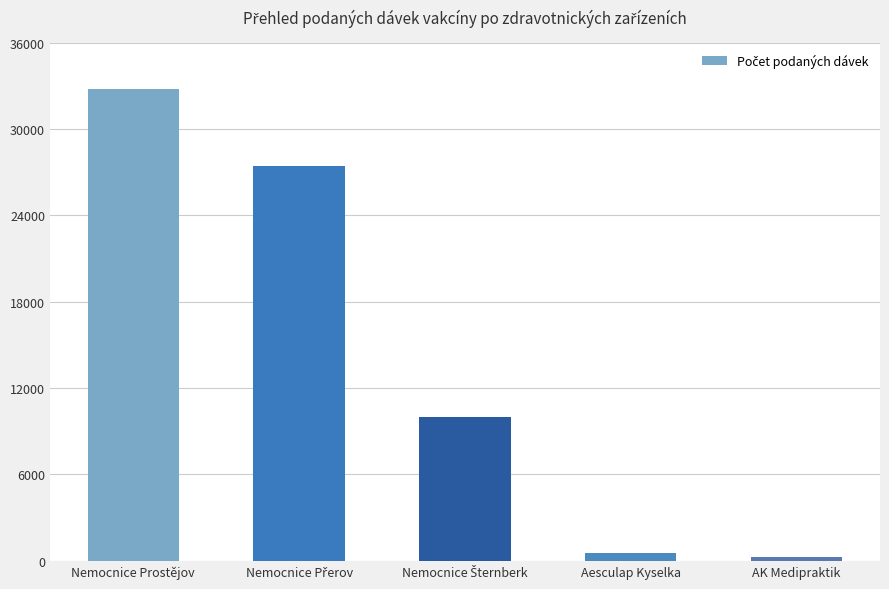

Where does the data first go above 9984?

Nemocnice Prostějov